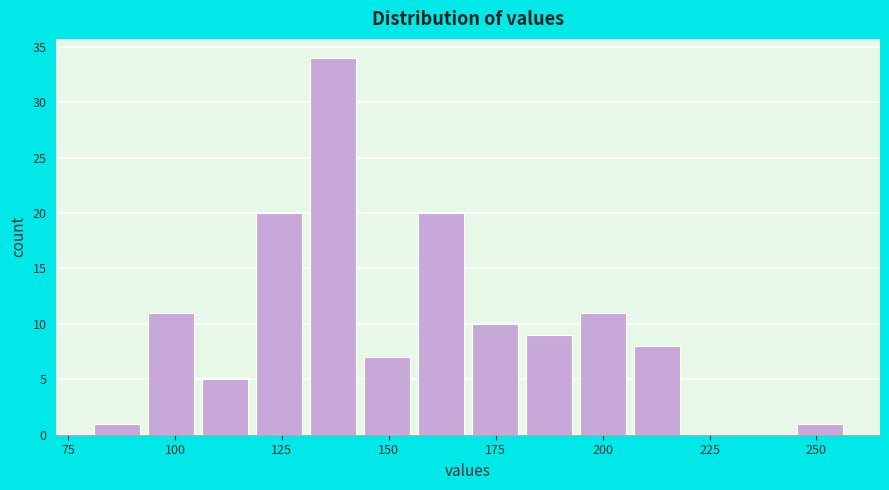

Read against the x-axis, roughly where is the centre of the tallest bar?

135